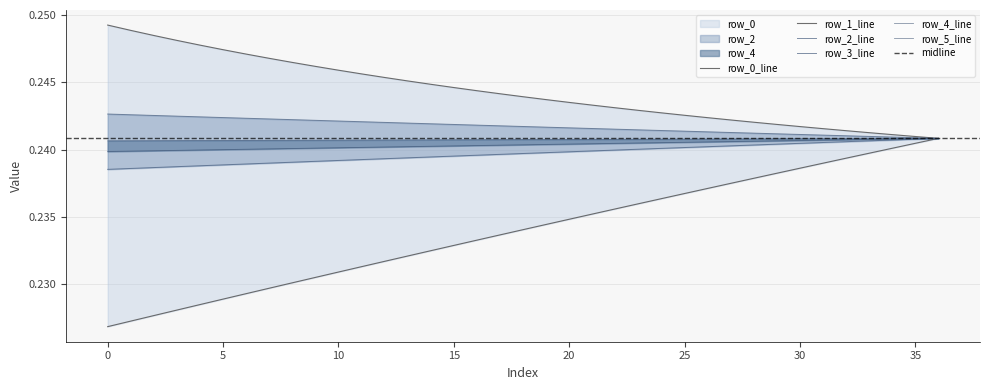

Between 15 and 33, which is larger?

15